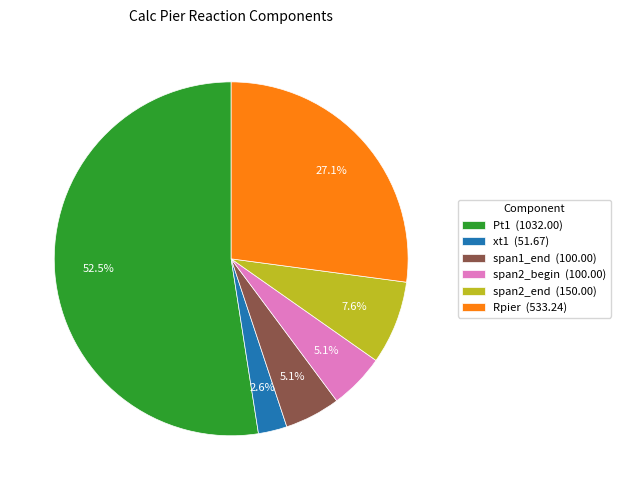

Is the sum of span2_begin (100.00) and span1_end (100.00) greater than half?

No